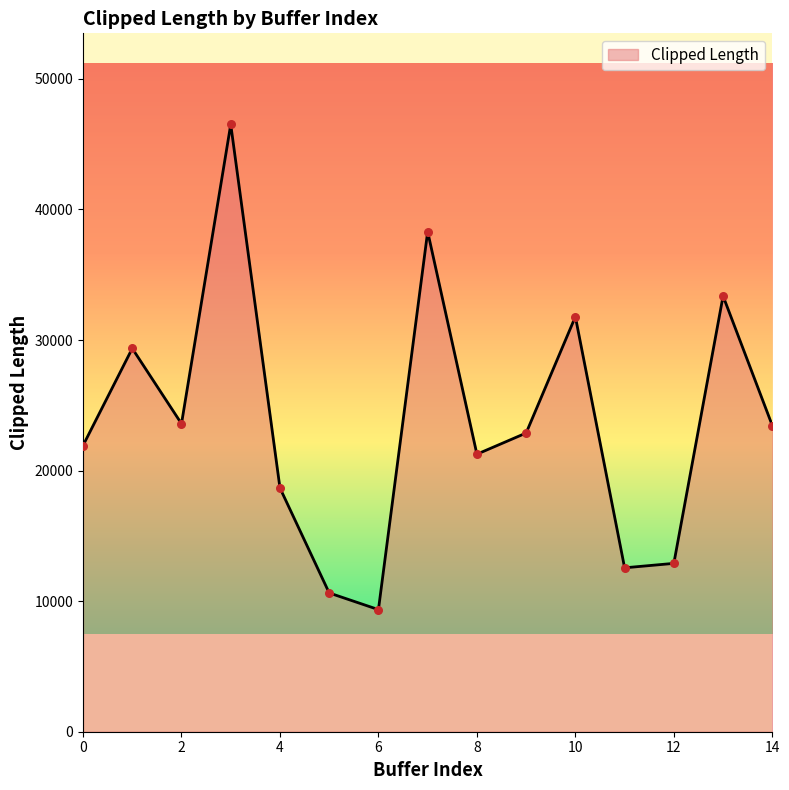

What is the smallest value displayed?

9352.1